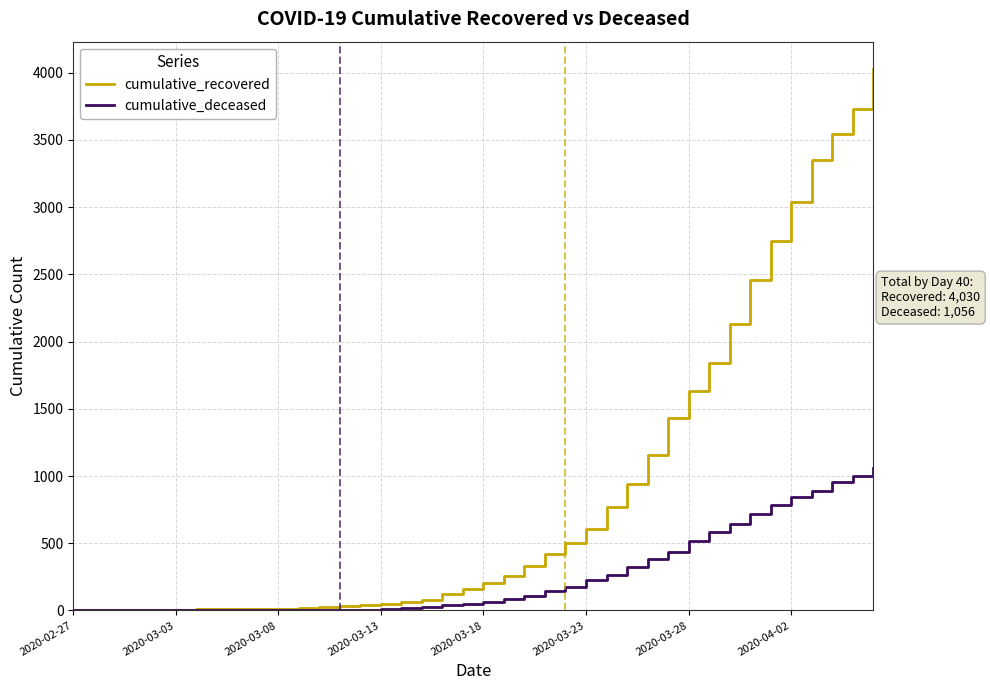

Which series has the widest spread of values?

cumulative_recovered